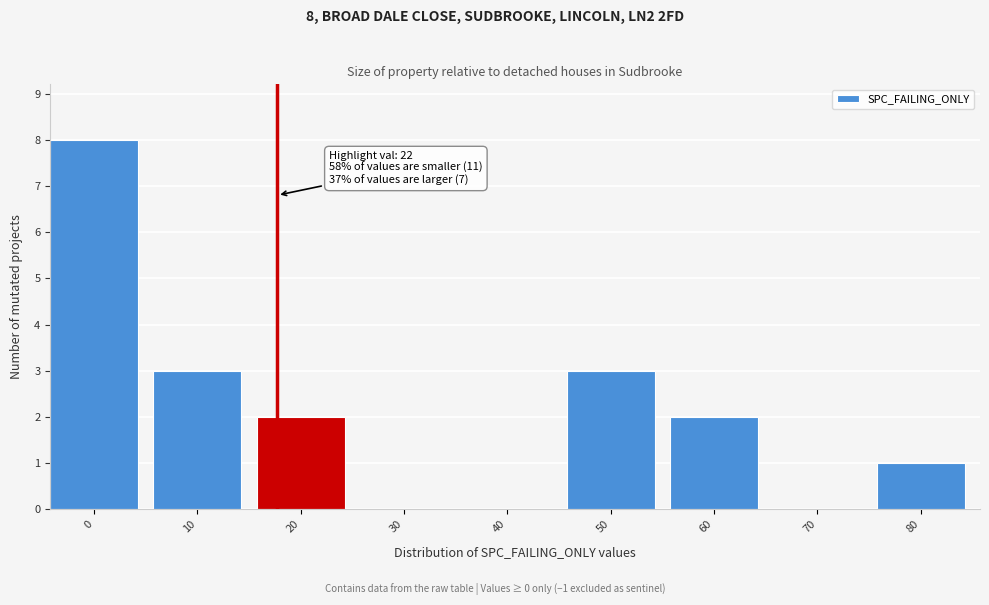

Reading left to right, list all the values displayed in this chart.

0=8	10=3	20=2	30=0	40=0	50=3	60=2	70=0	80=1